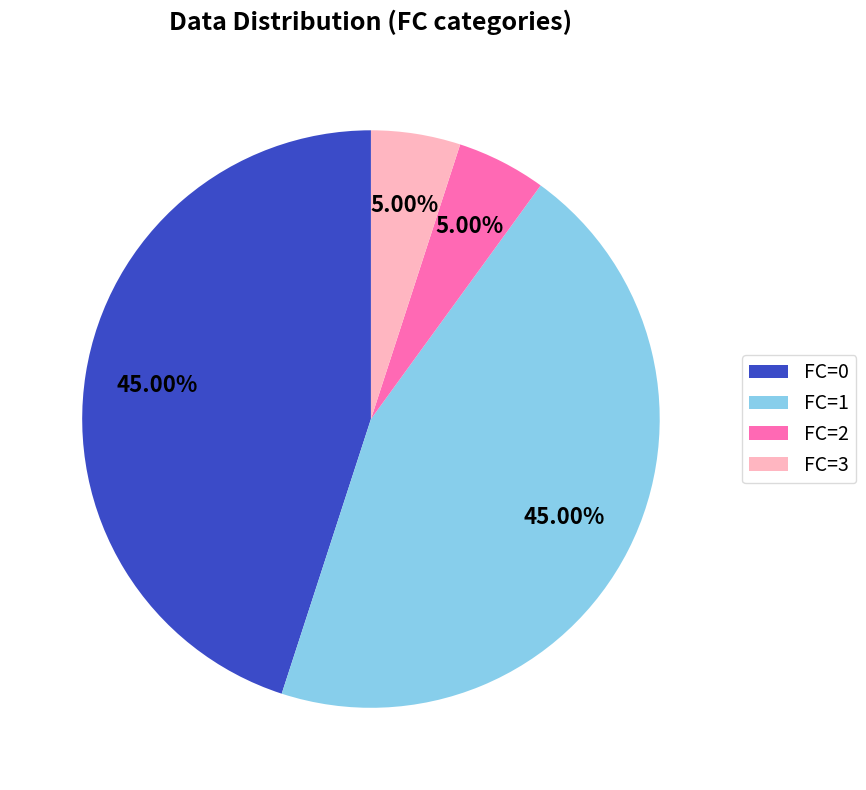

What portion of the pie excludes FC=3?

95.0%